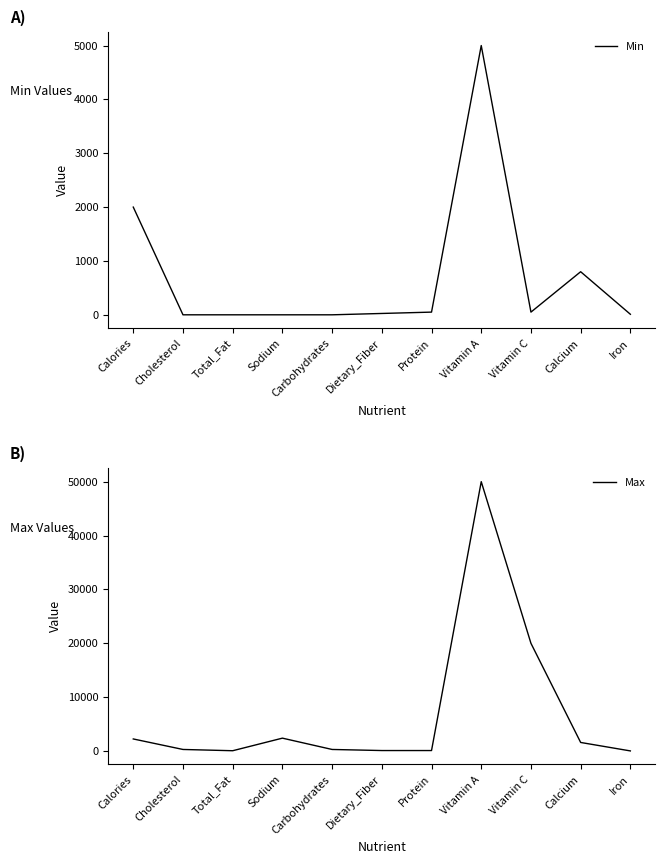

Which label corresponds to the largest value in the chart?

Vitamin A